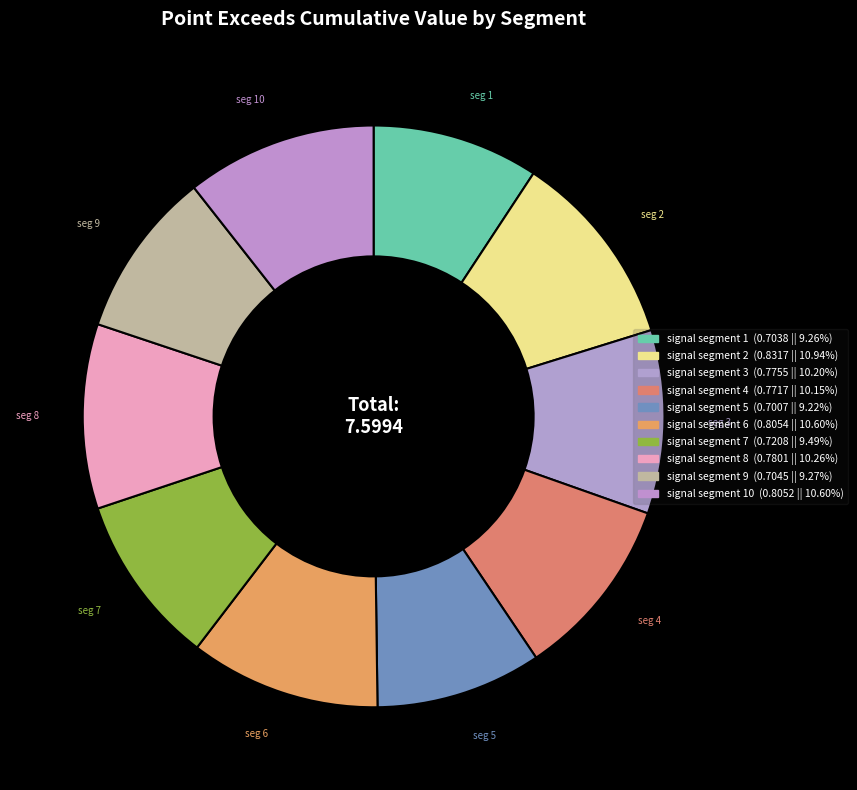

What is the smallest slice in the pie chart?

signal segment 5